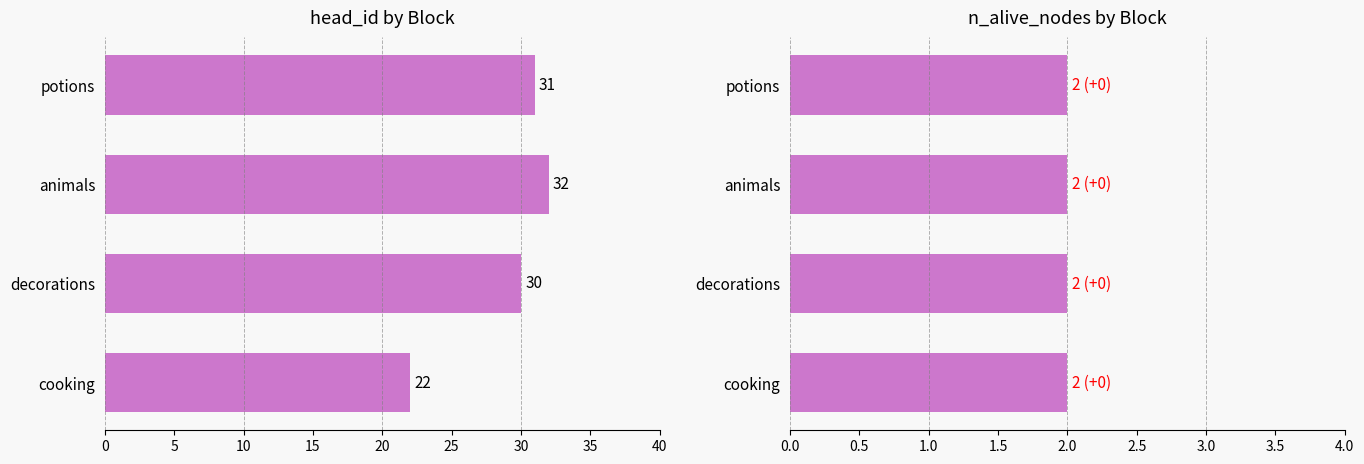

Count the head_id values in the range 30 to 32.

3